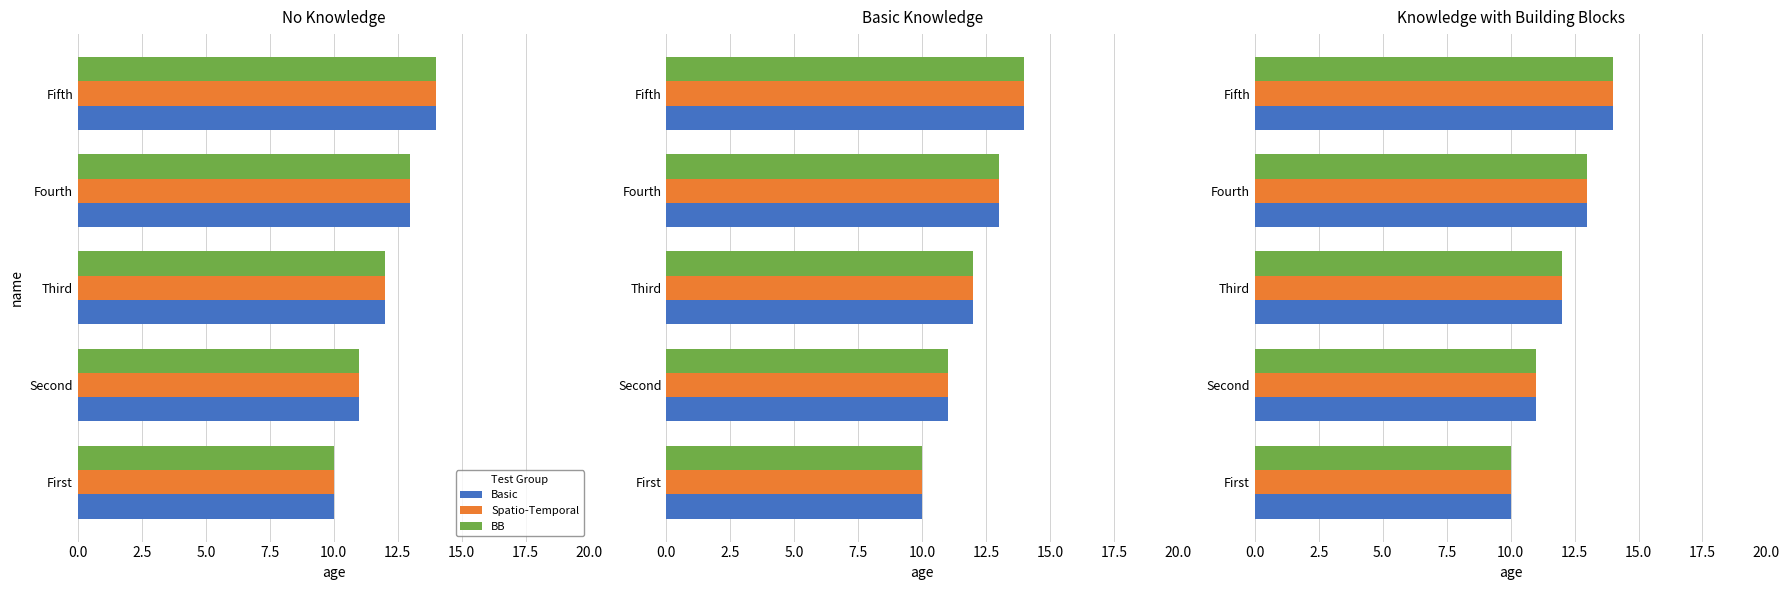

List the series in order of their peak value, highest first.

Basic, Spatio-Temporal, BB